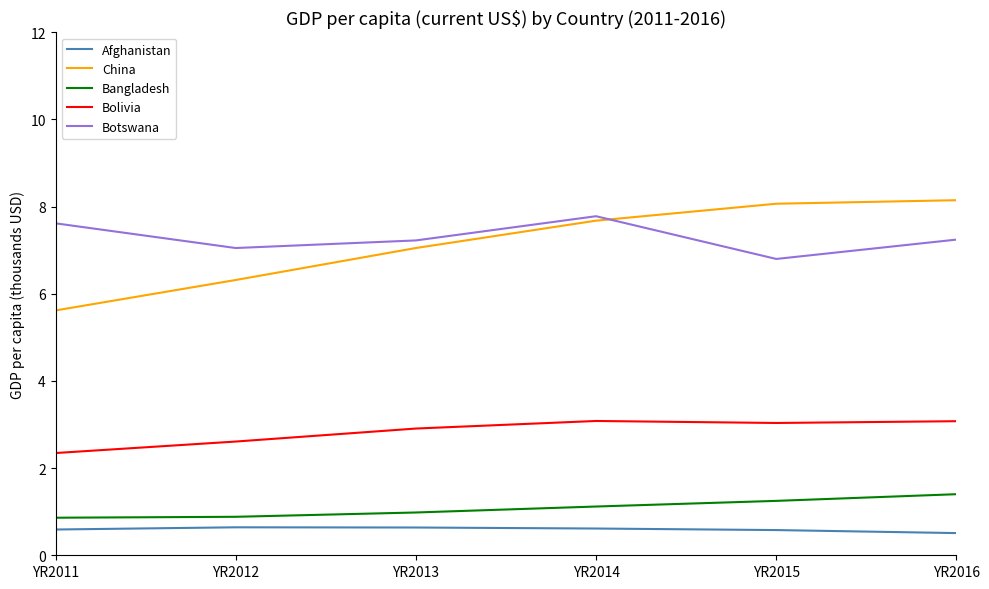

At how many categories does at least one series exceed 5?

6